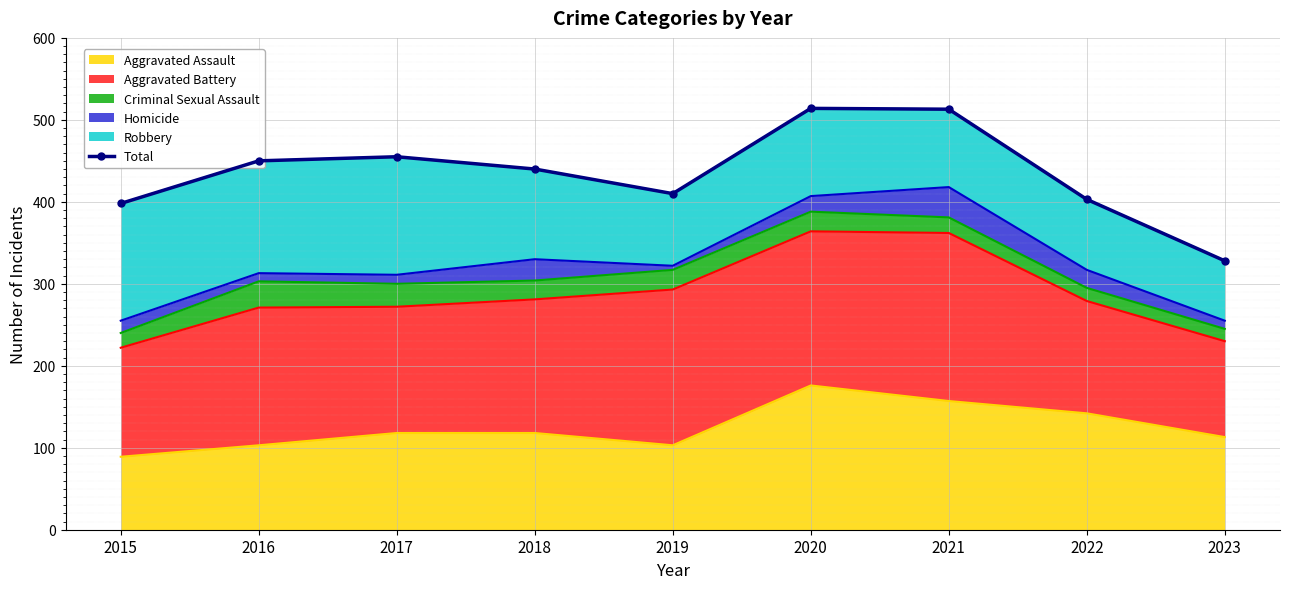

How many data points are above 440?

4